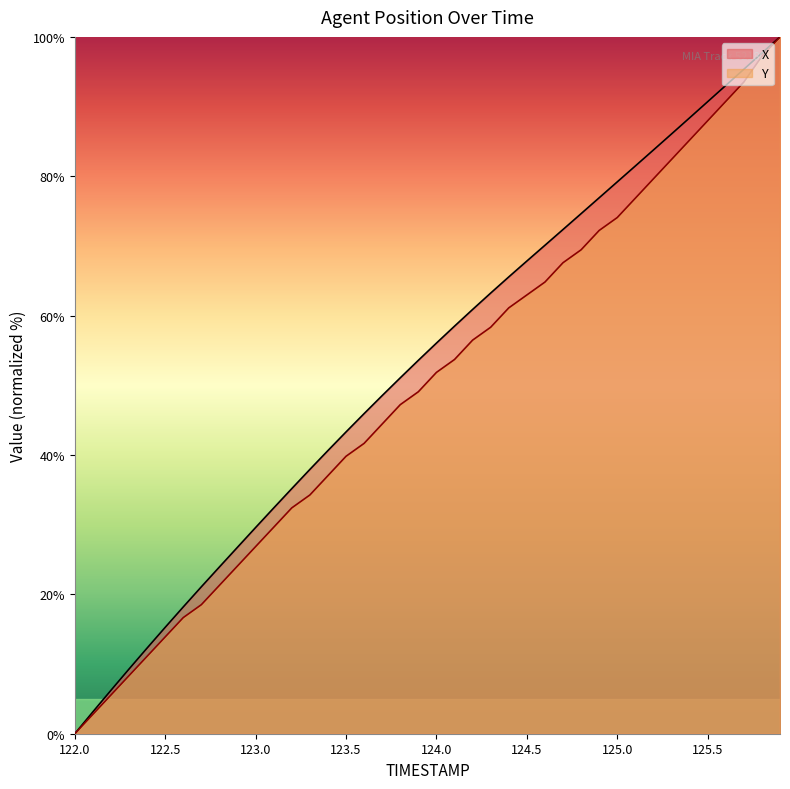

Is the value of Y at 123.3 greater than the value of X at 123.6?

No